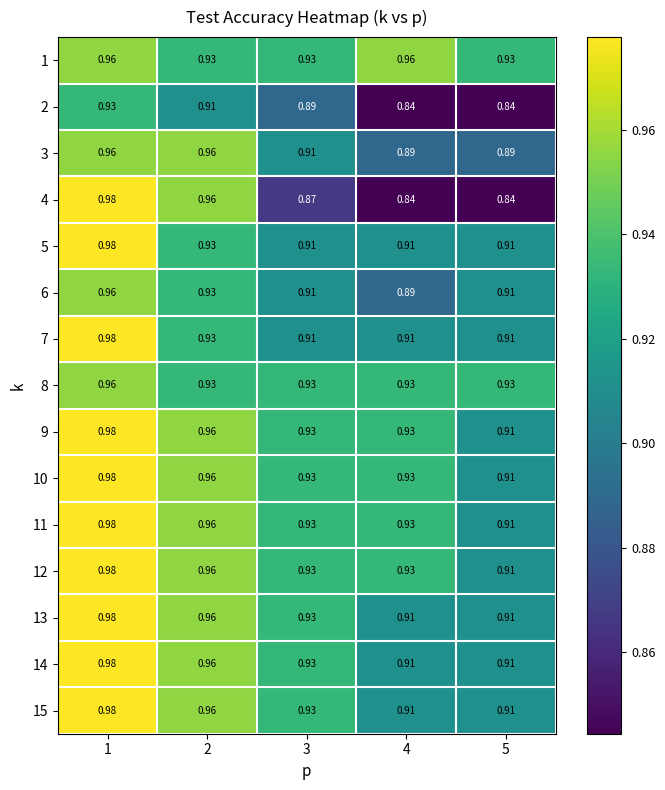

Is the value of 9 at 2 greater than the value of 14 at 1?

No